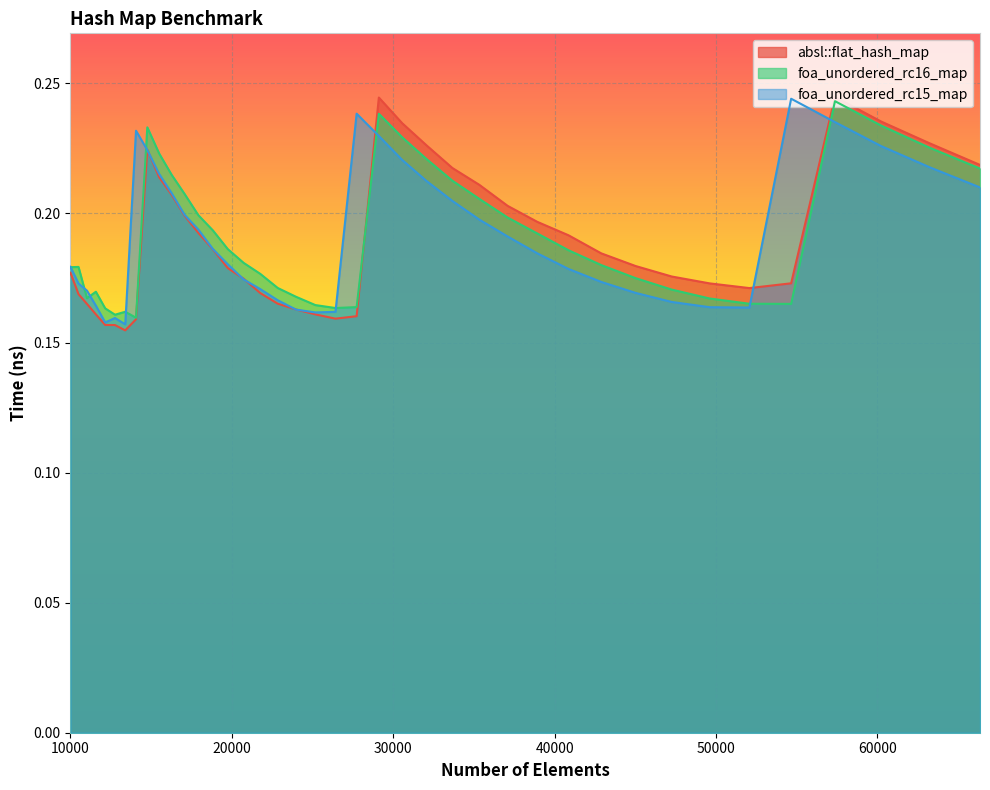

True or false: foa_unordered_rc15_map and foa_unordered_rc16_map intersect in this chart.

True